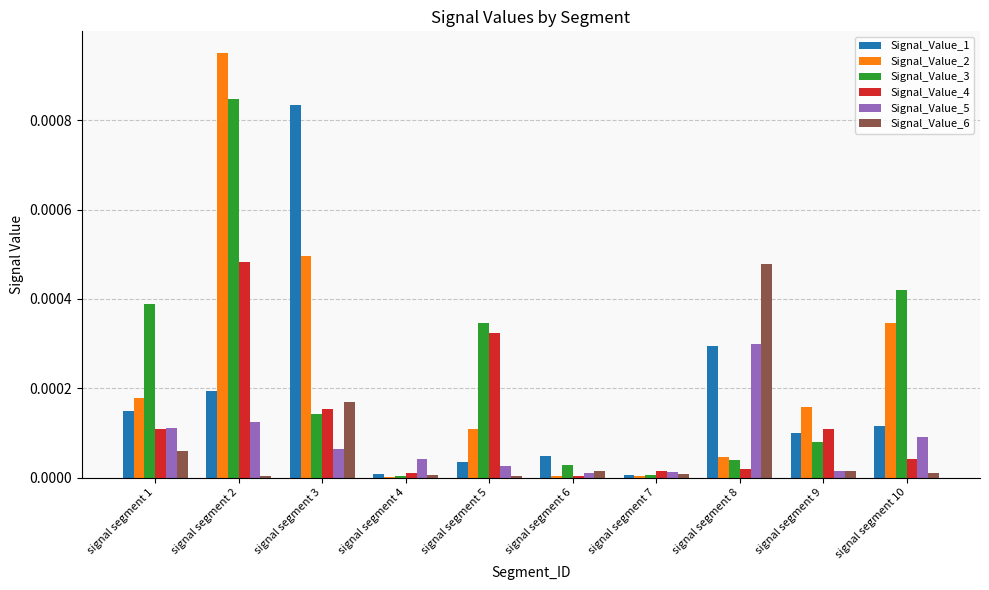

Is it true that Signal_Value_3 equals 0.0 at signal segment 9?

True